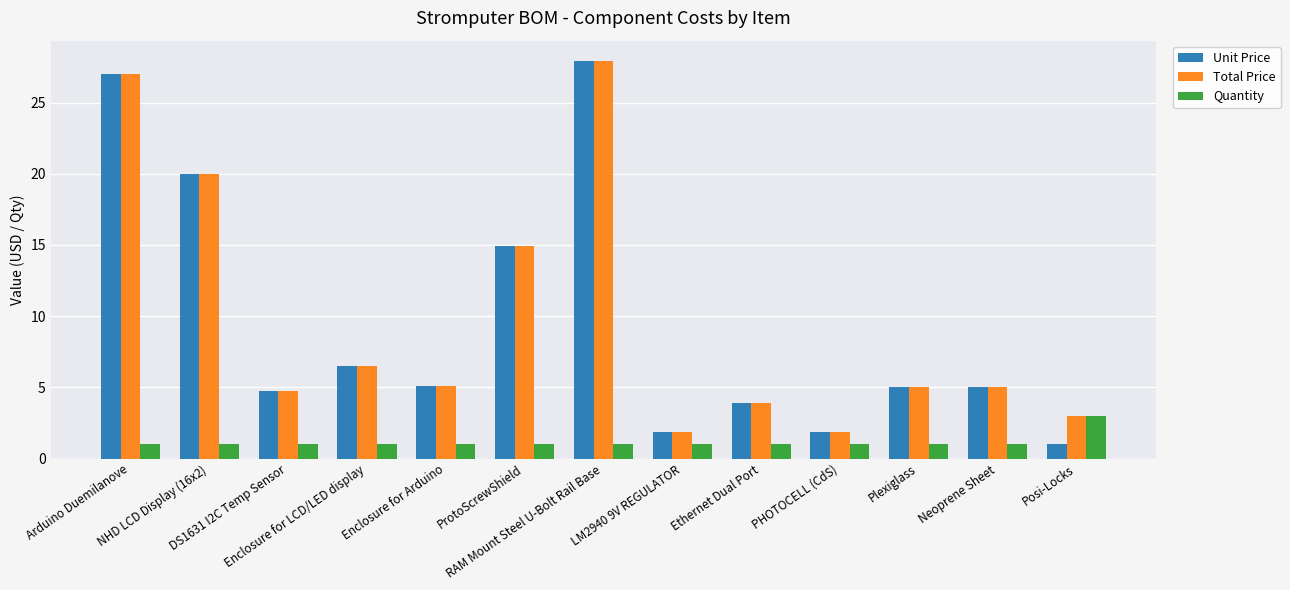

How many groups of bars are there?

13